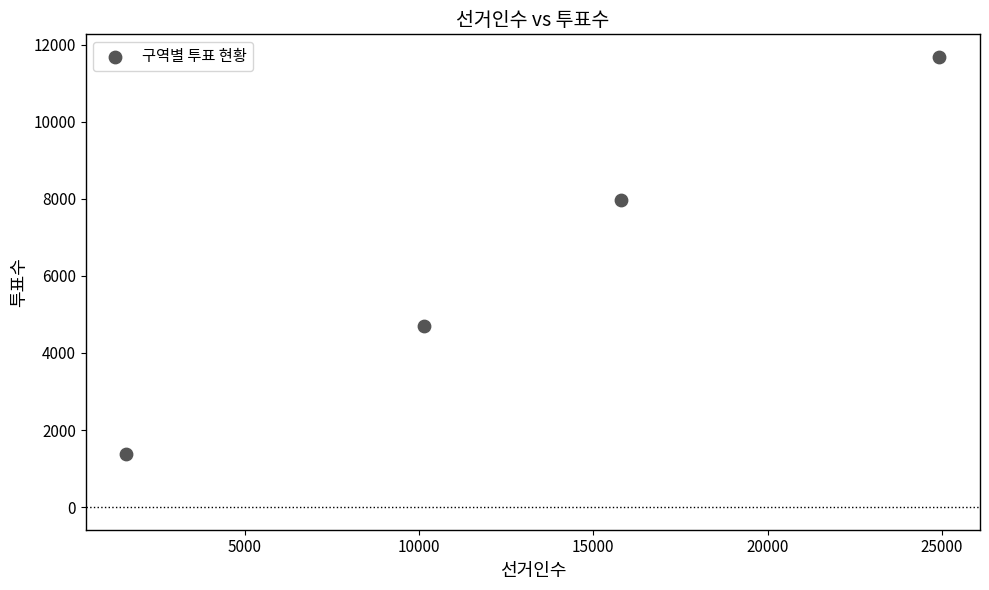

What is the average Y value?

6428